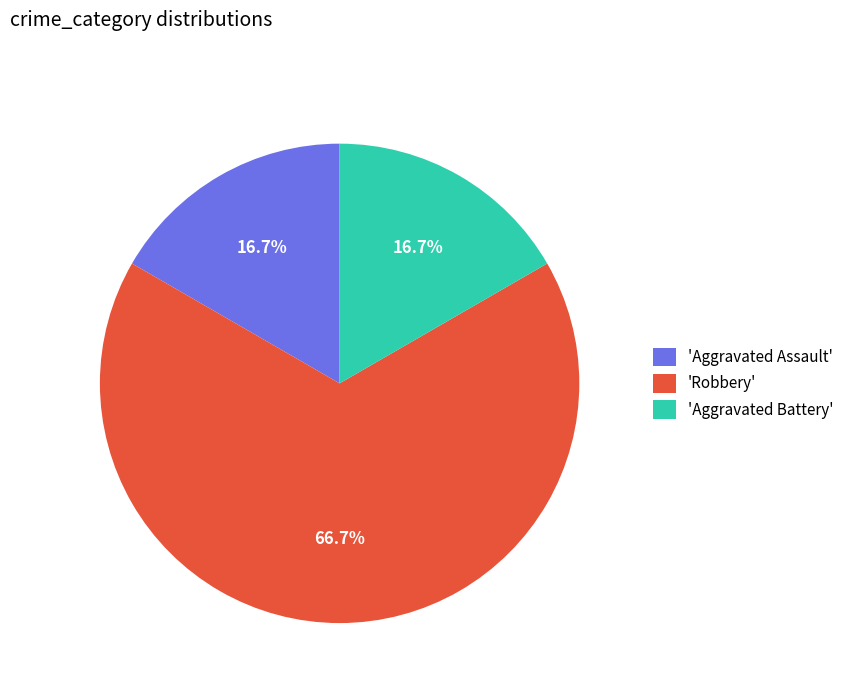

Which has a higher value, 'Aggravated Assault' or 'Robbery'?

'Robbery'